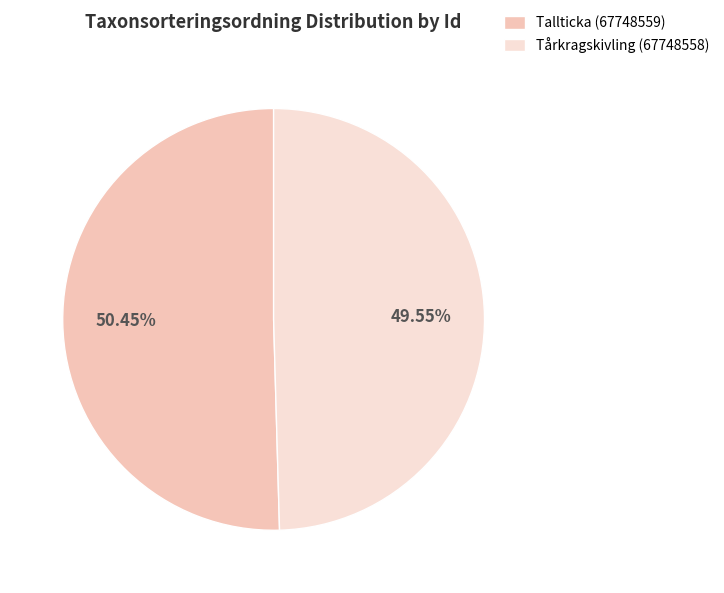

To the nearest percent, what is the average slice percentage?

50%